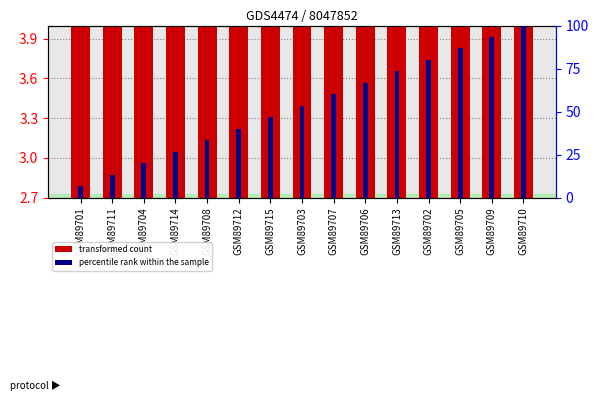

What is the approximate value of transformed count at GSM89709?

3.8